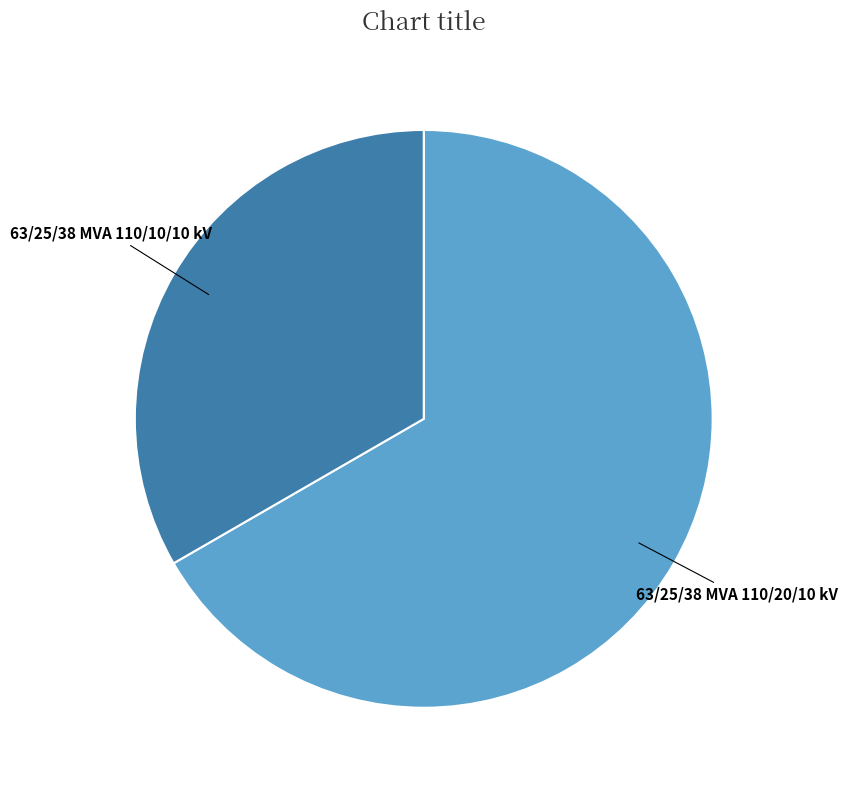

Combined, do 63/25/38 MVA 110/20/10 kV and 63/25/38 MVA 110/10/10 kV account for over 50%?

Yes